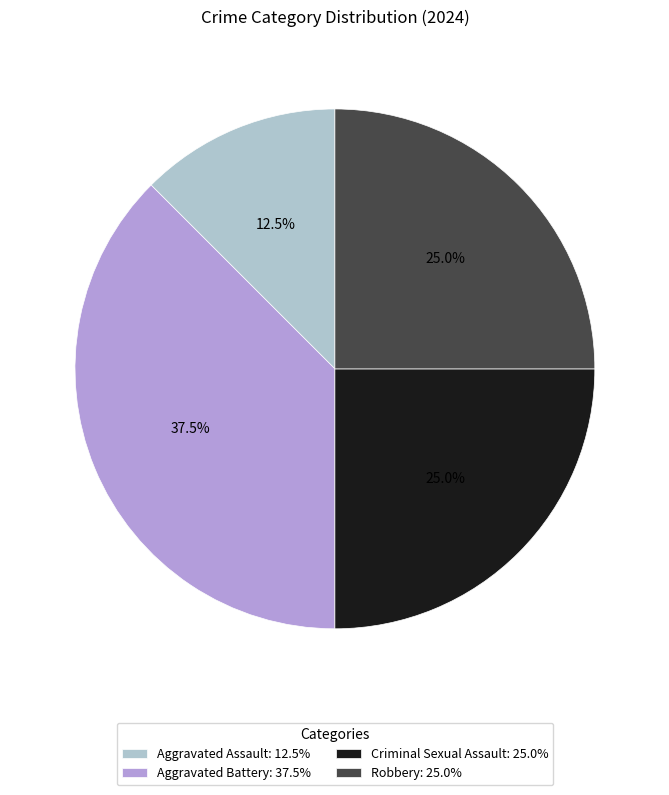

What percentage is NOT represented by Criminal Sexual Assault?

75.0%